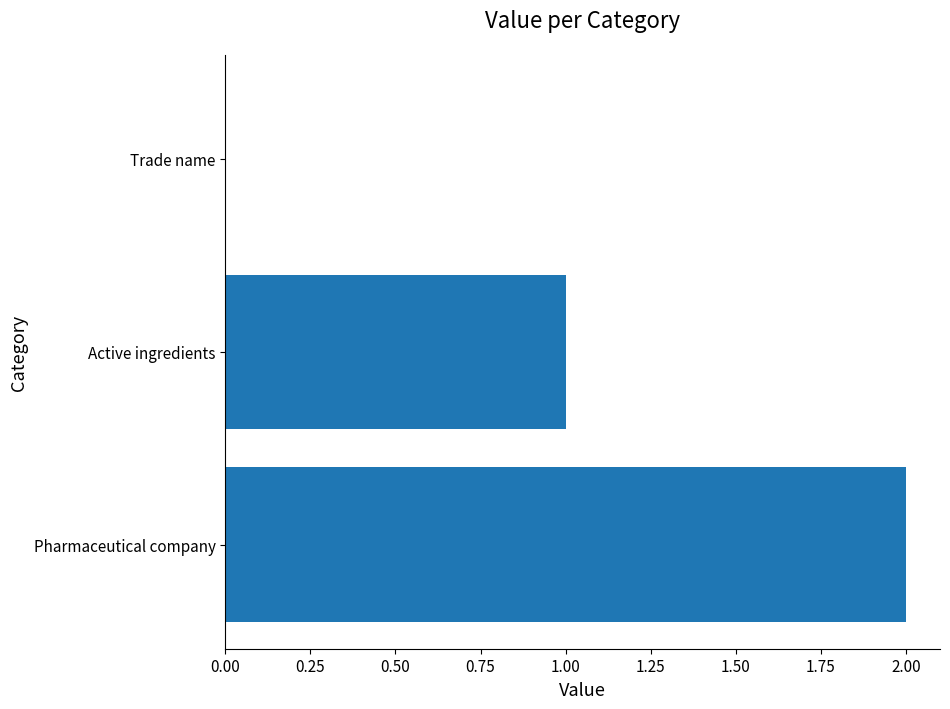

What is the sum of the values at Active ingredients and Pharmaceutical company?

3